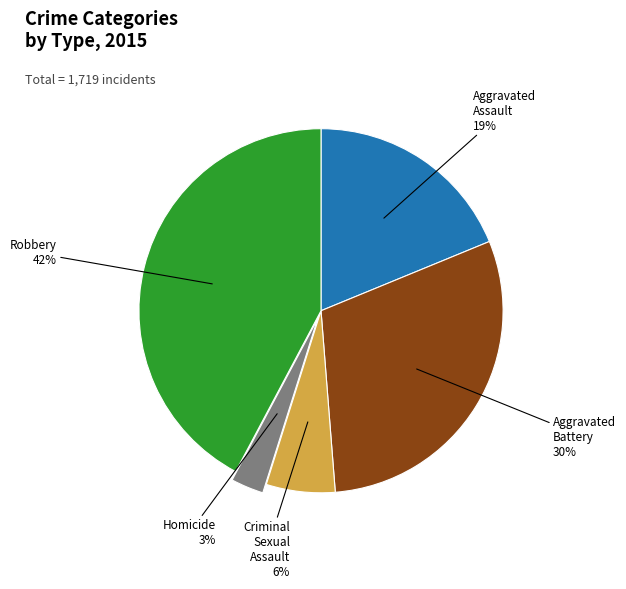

To the nearest percent, what is the difference between the largest and smallest slice percentages?

39%